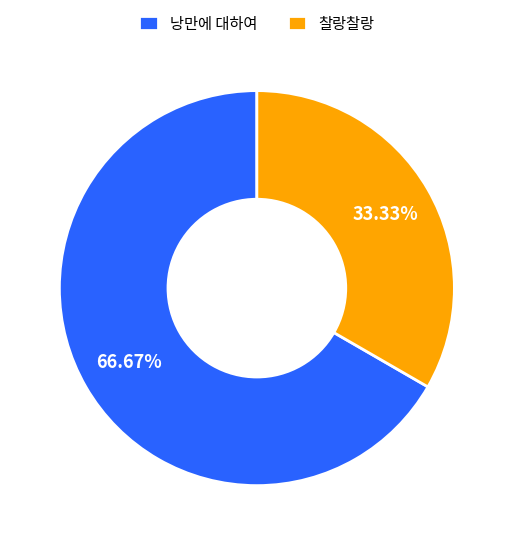

Rank the categories by value from highest to lowest.

낭만에 대하여, 찰랑찰랑